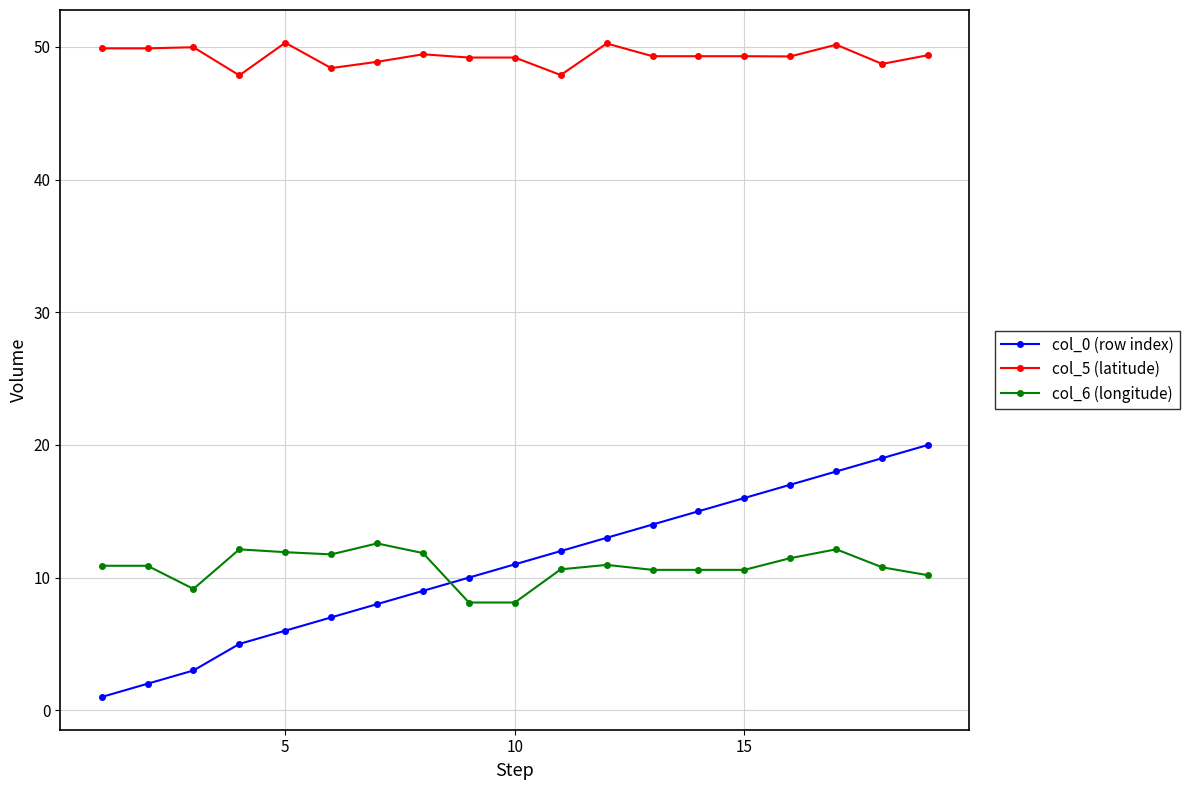

What is the difference between the second highest and minimum values in the col_6 (longitude) series?

4.0